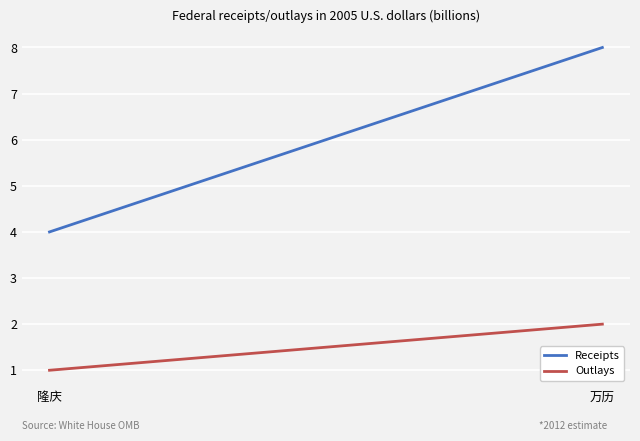

Between 万历 and 隆庆, which is larger?

万历